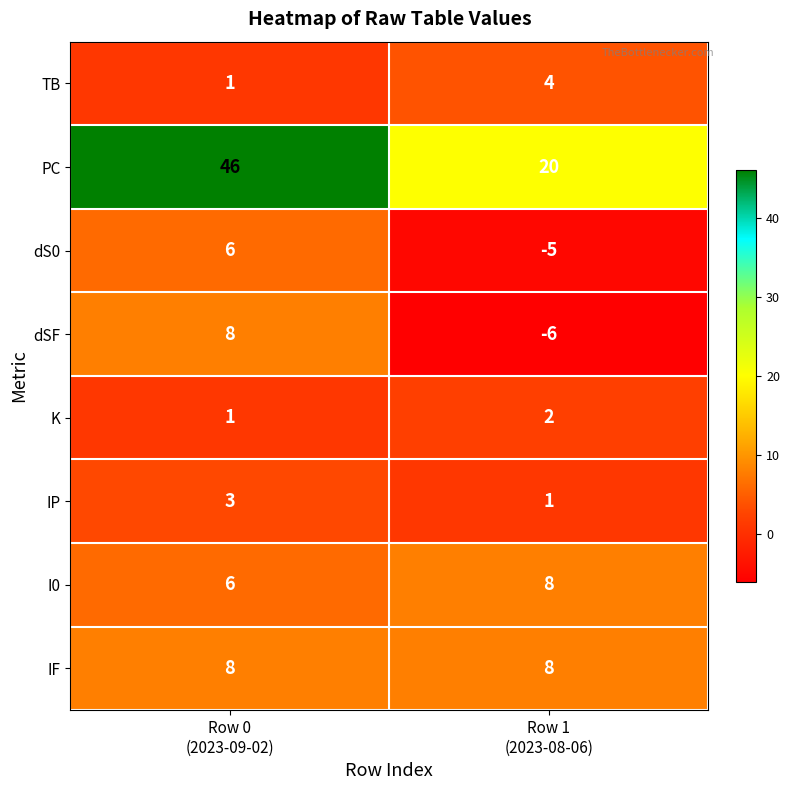

What is the maximum value shown in the chart?

46